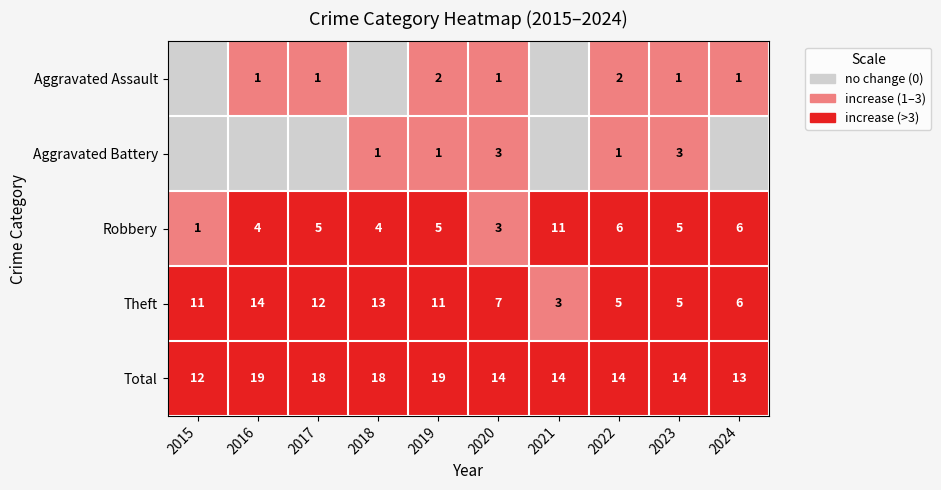

What is the greatest value displayed?

2